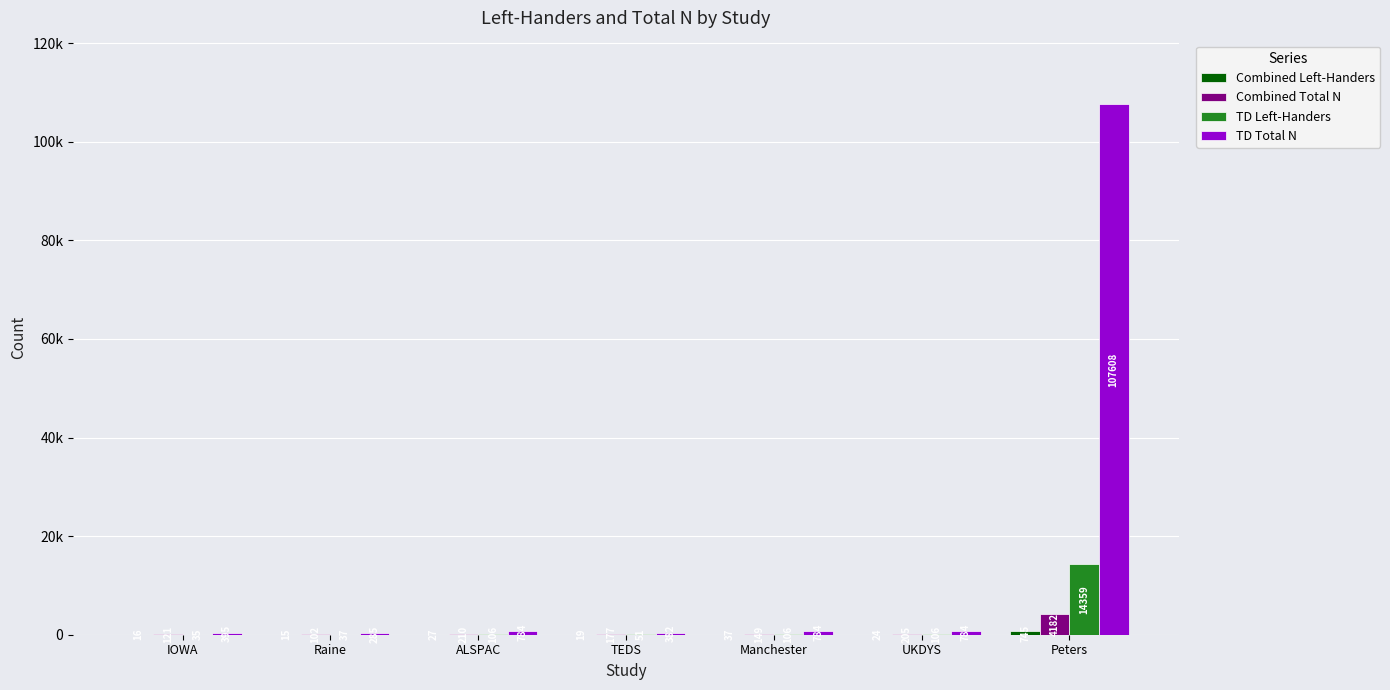

Does the chart contain stacked bars?

No